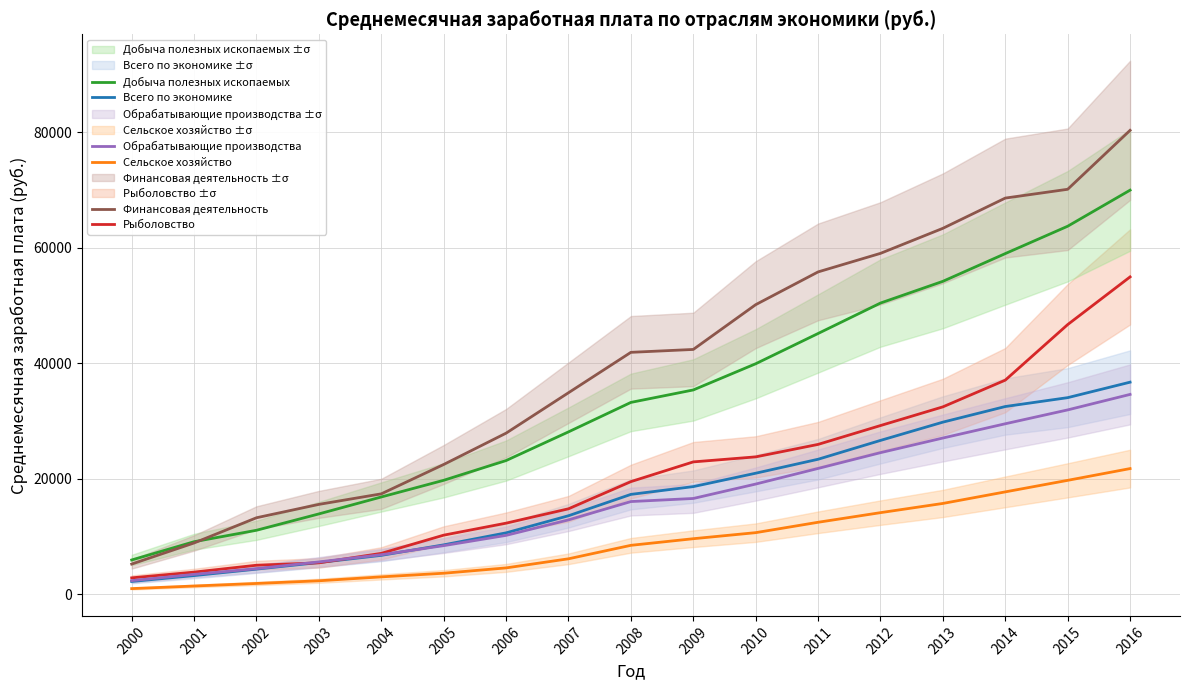

What is the difference between the highest and lowest values at 2001?

7664.6